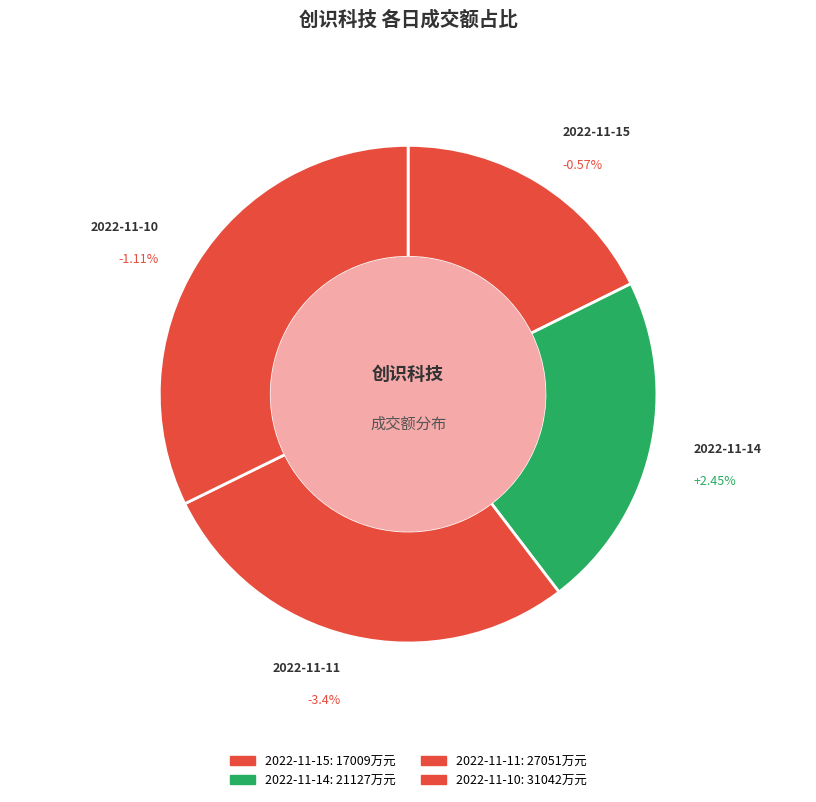

Approximately how many times larger is the value at 2022-11-14 compared to 2022-11-11?

0.8